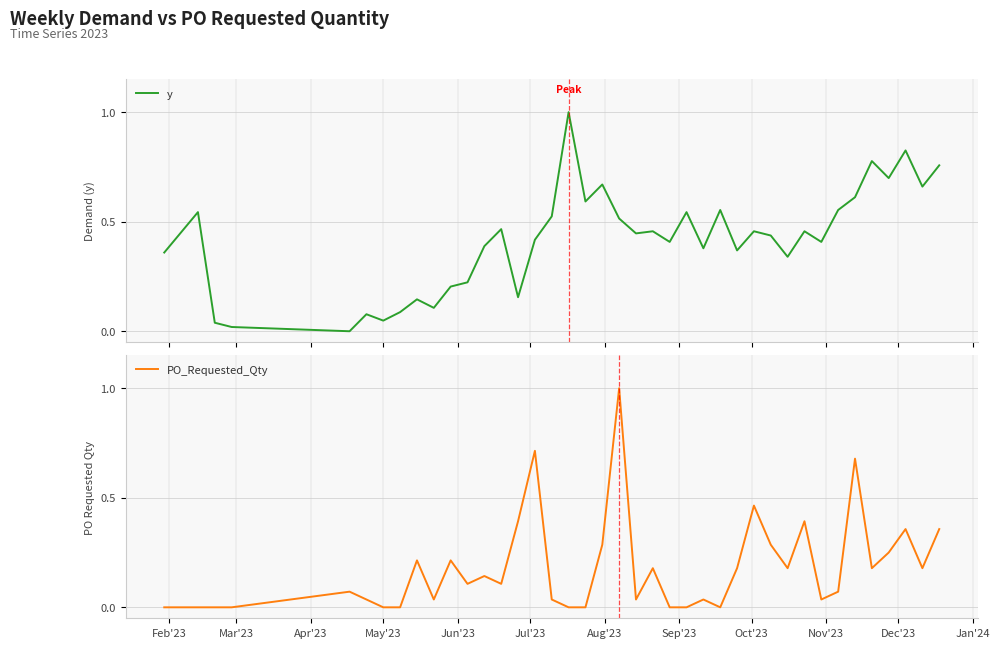

Which series changed the most between Oct'23 and Jan'24?

PO_Requested_Qty